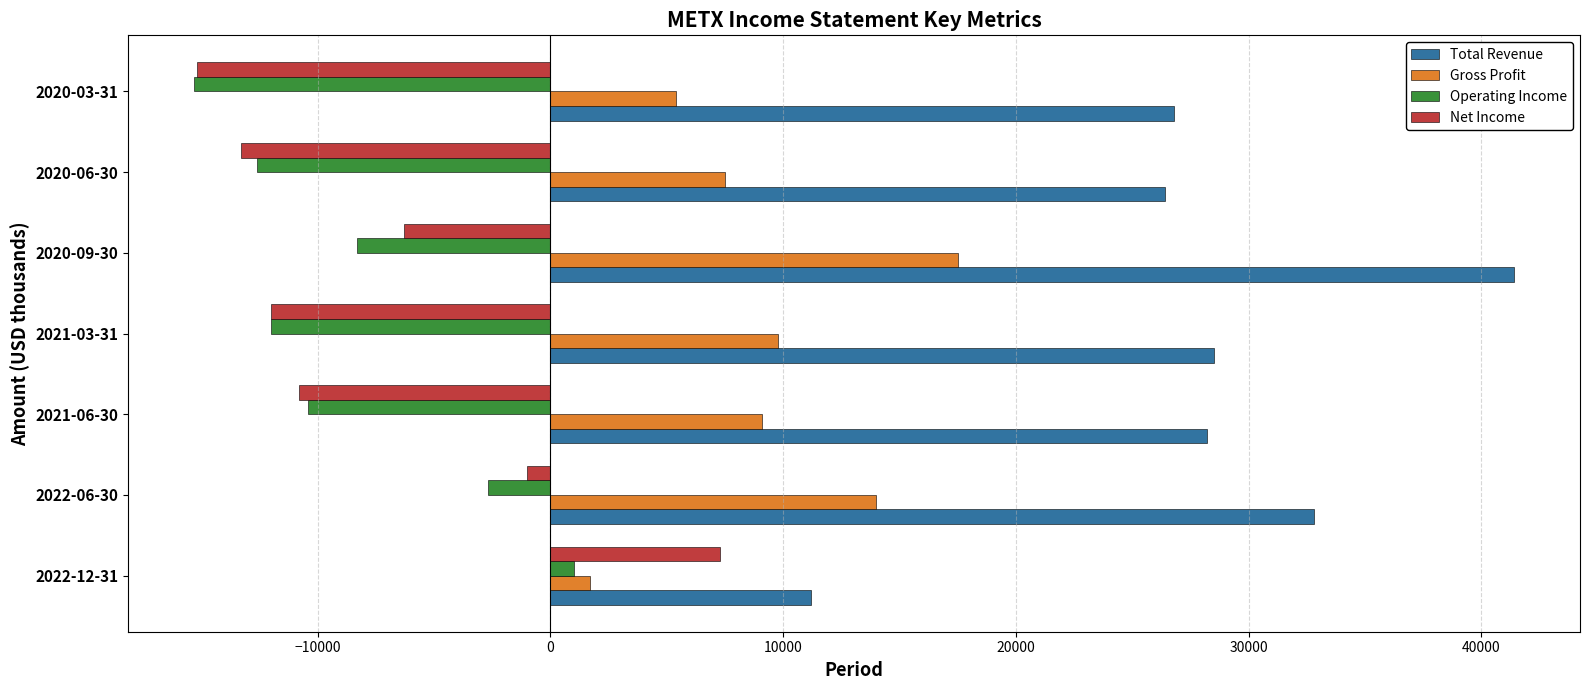

Which label corresponds to the smallest value in the chart?

2020-03-31